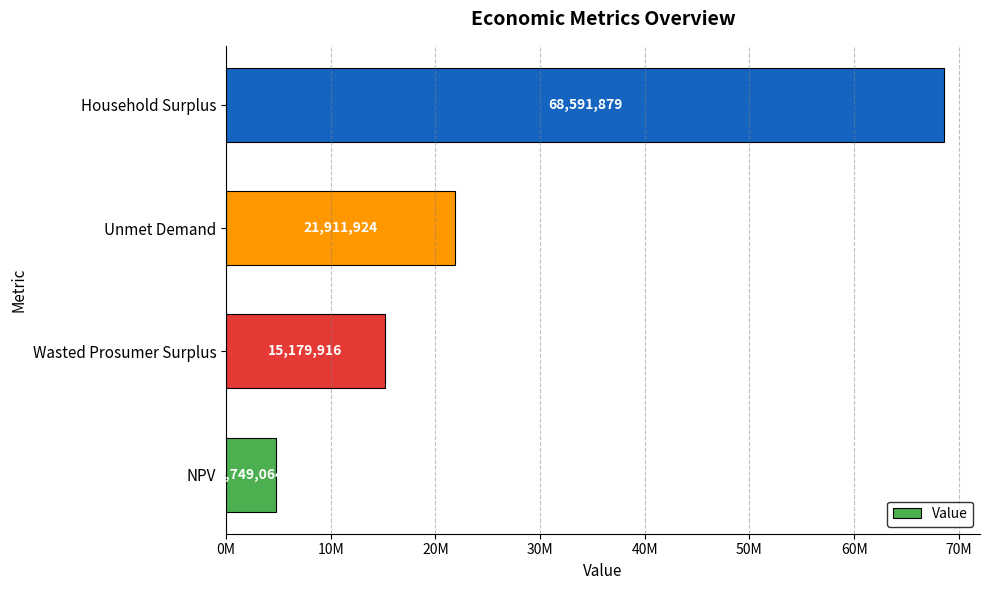

Are the bars horizontal?

Yes